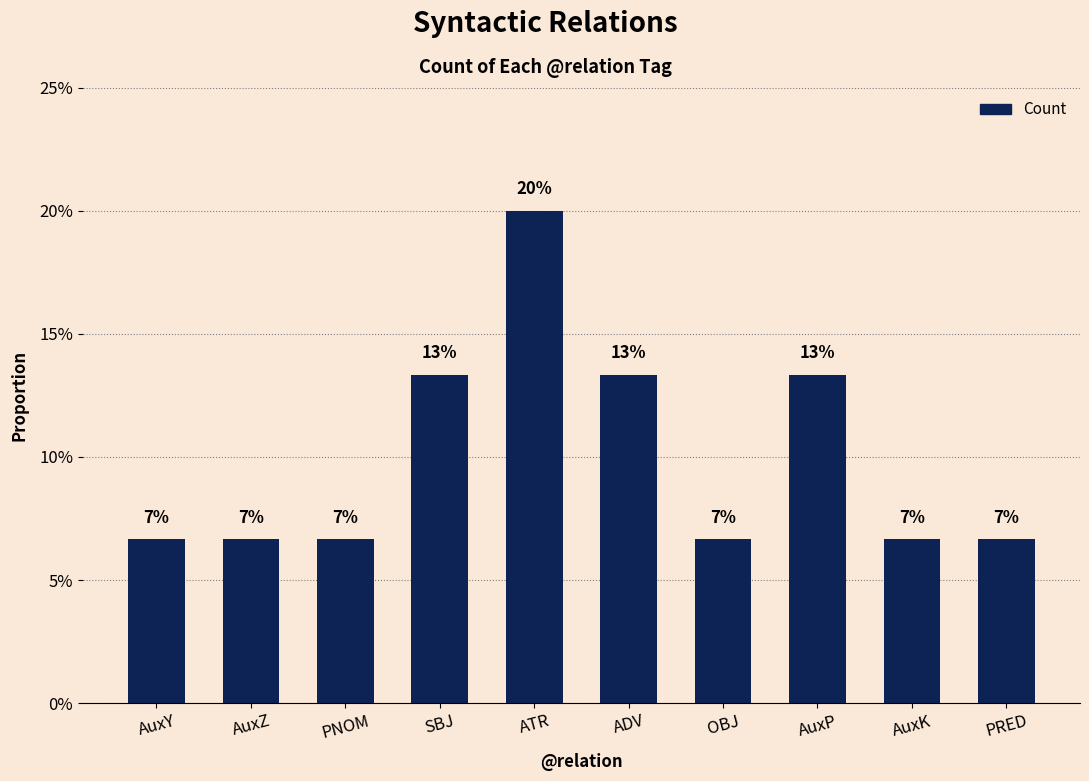

Between AuxP and AuxK, which is larger?

AuxP